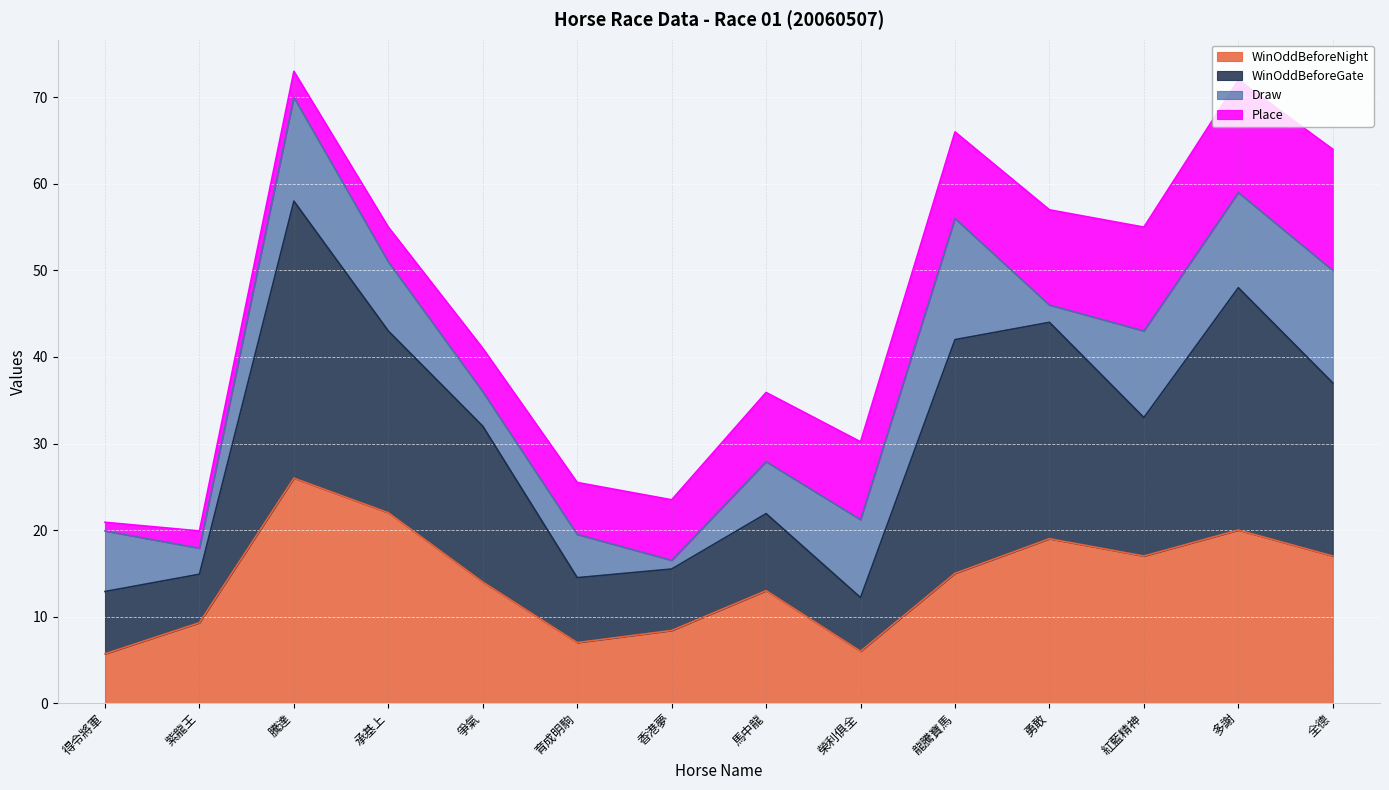

Is it true that WinOddBeforeNight equals 13.0 at 馬中龍?

True